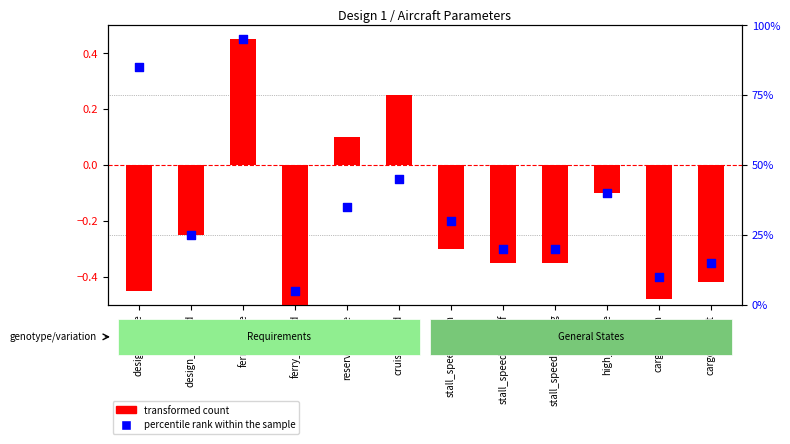

Which series reaches the minimum Y coordinate?

transformed count